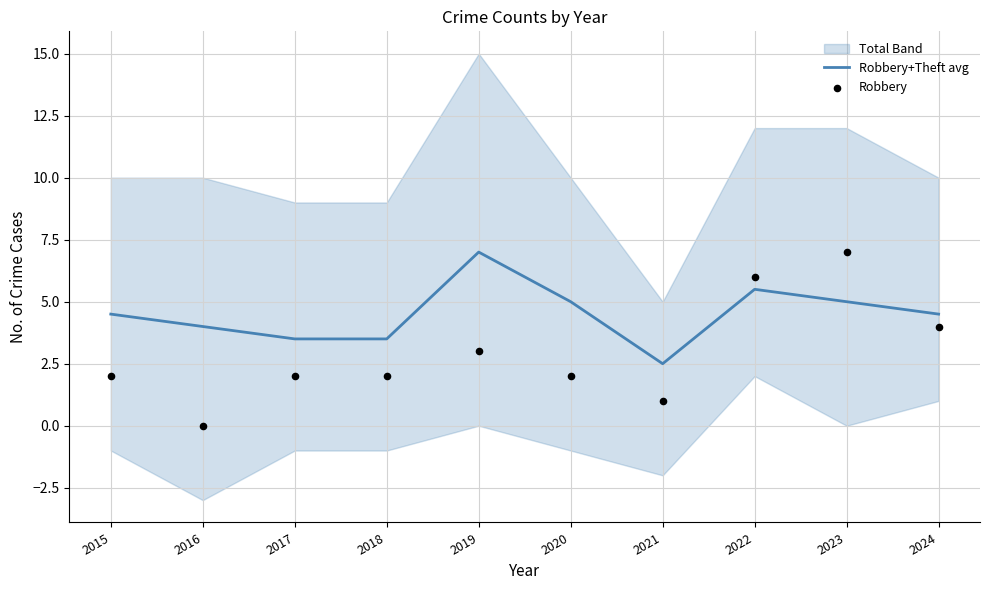

Is it true that Robbery+Theft avg equals 8.5 at 2023?

False